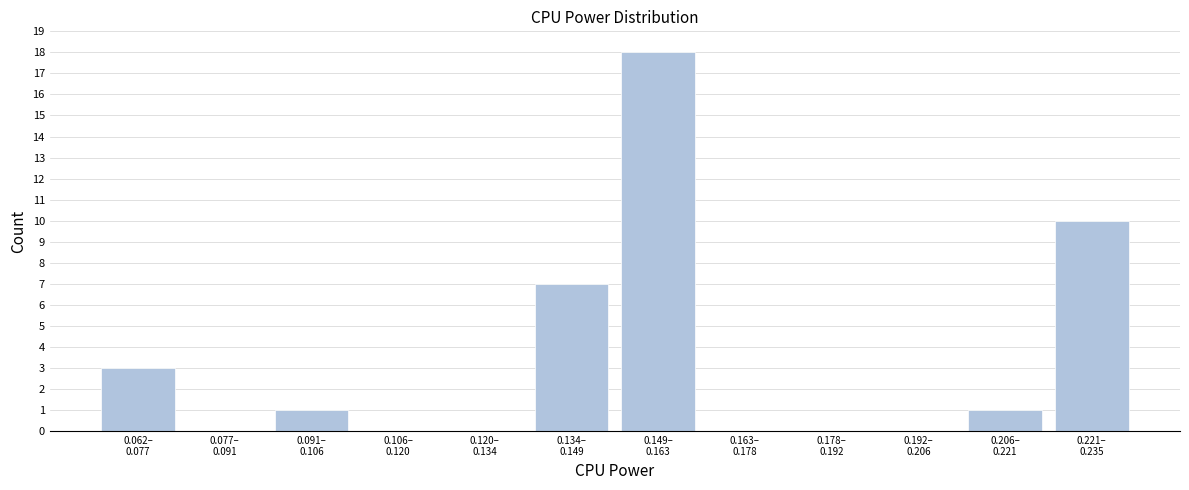

What is the greatest value displayed?

18